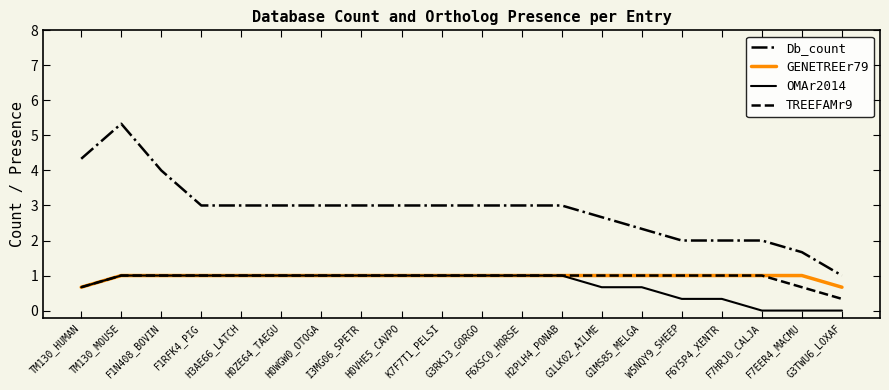

What are all the series names shown in the legend?

Db_count, GENETREEr79, OMAr2014, TREEFAMr9